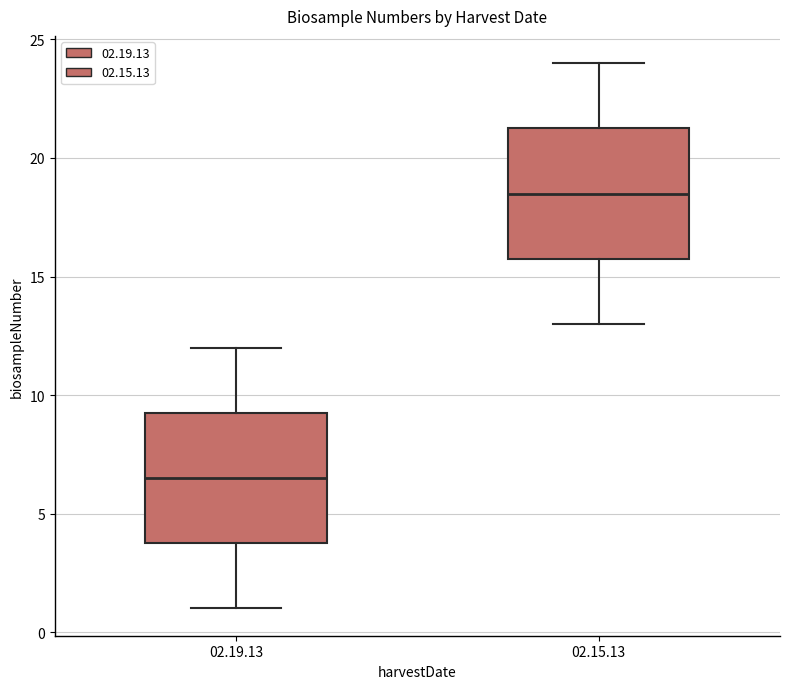

Reading left to right, read every box against the y-axis: the position of its median line, the range the box covers, and the ends of its whiskers. The values are not printed on the chart, so give them approximately, as read against the axis.

02.19.13: median 6.5, box 4.0 to 9.5, whiskers 1.0 to 12.0
02.15.13: median 18.5, box 16.0 to 21.5, whiskers 13.0 to 24.0